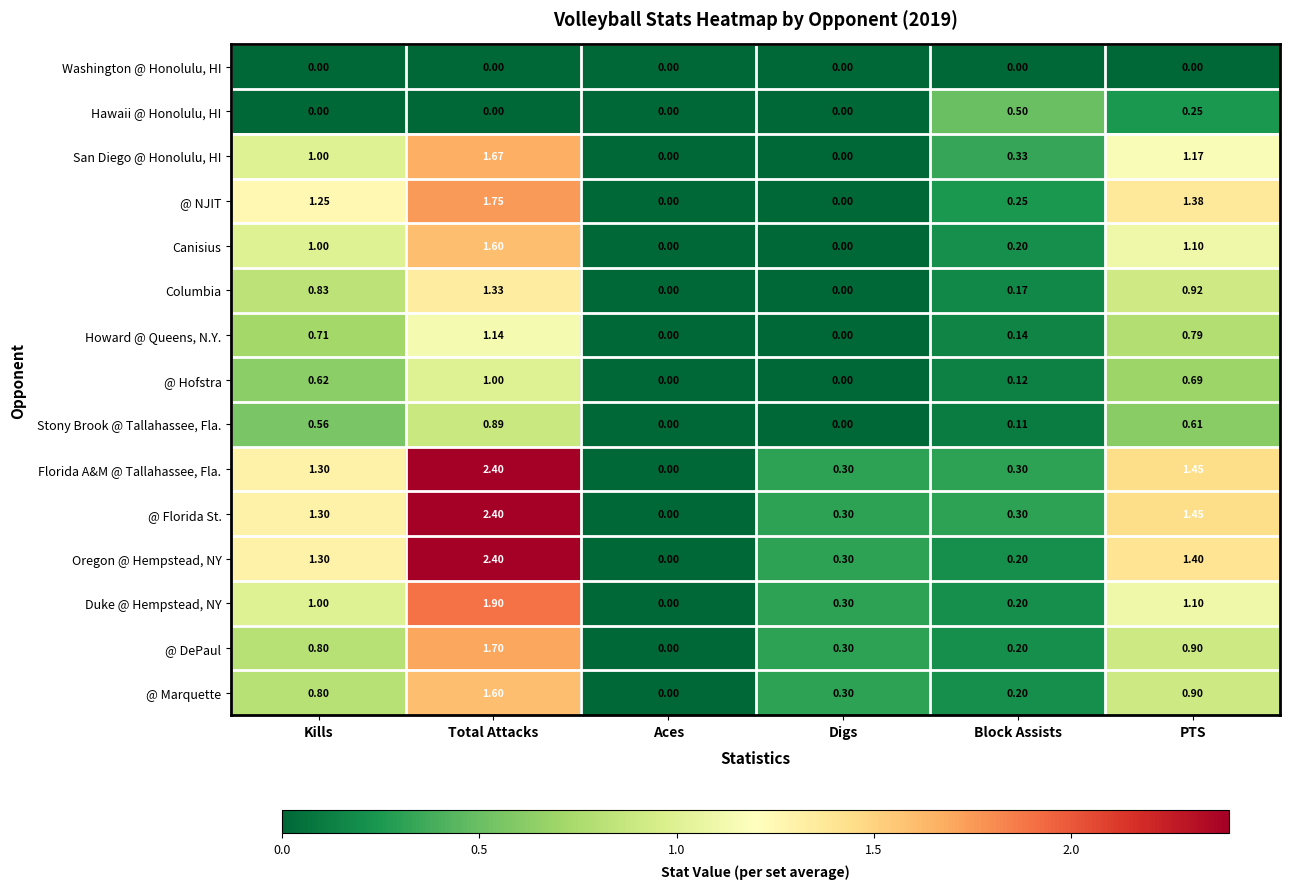

Where is Duke @ Hempstead, NY nearest to the value 0?

Aces